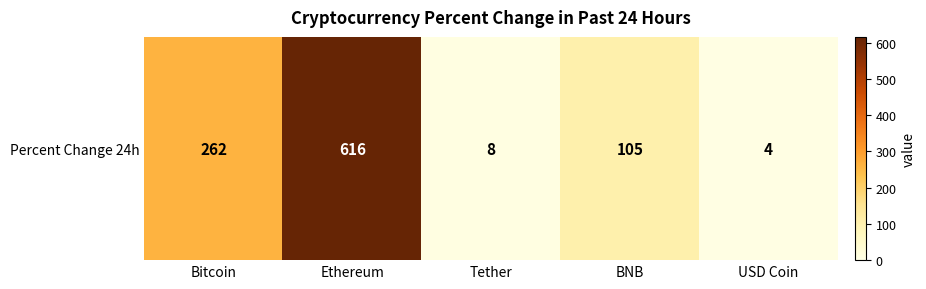

What is the sum of all values?

995